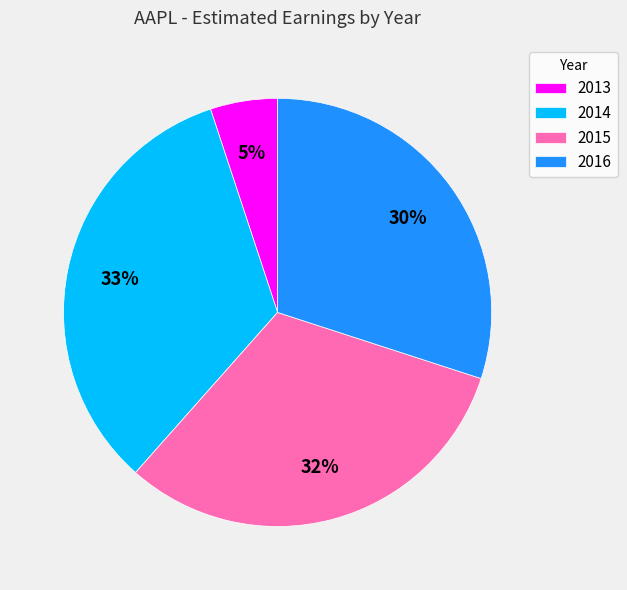

True or false: 2016 accounts for 30% of the total.

True